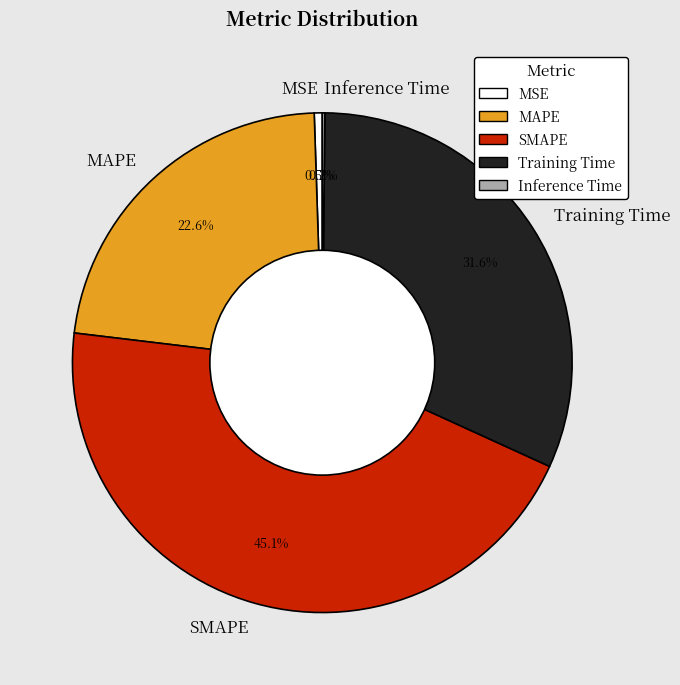

To the nearest percent, what percentage of the pie is Training Time?

32%